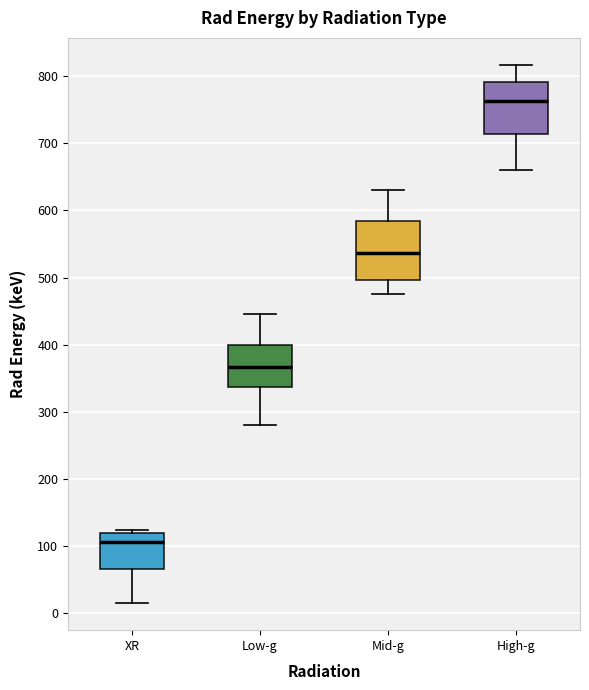

Which box has the lowest median line?

XR